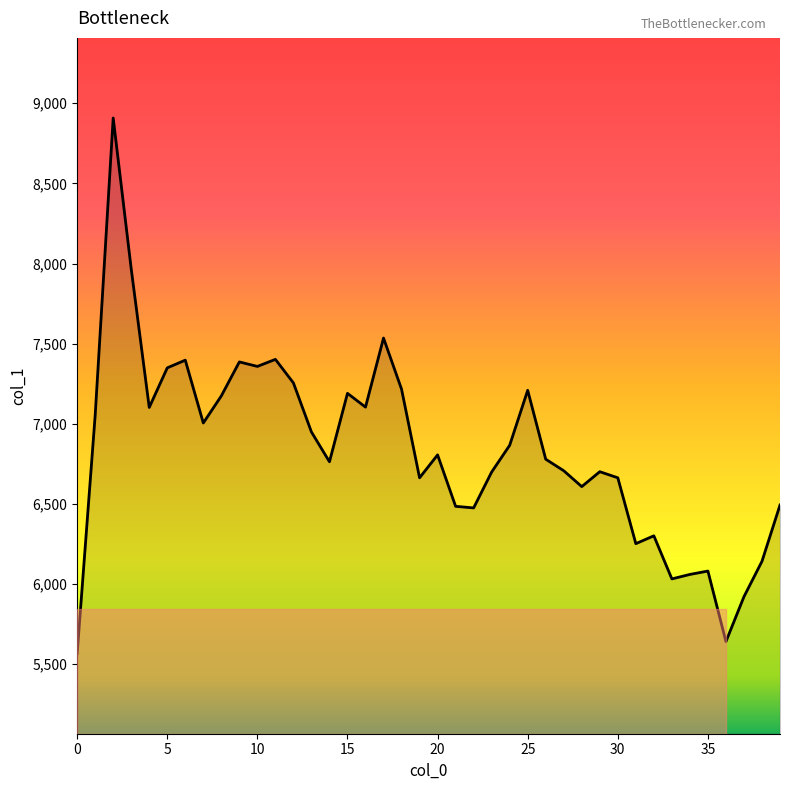

What is the difference between the maximum and minimum values?

3342